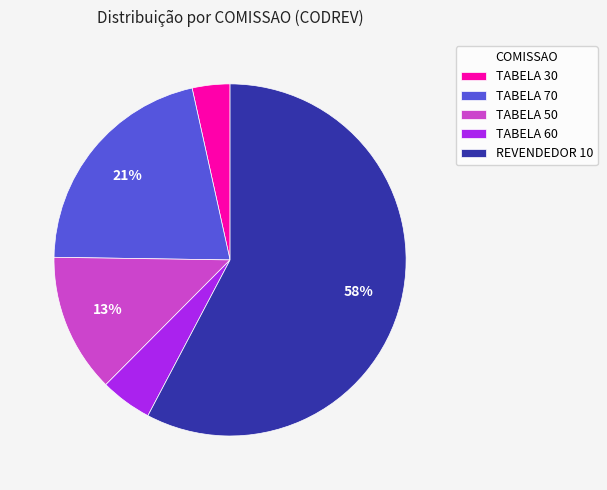

To the nearest percent, what is the difference between the TABELA 70 and TABELA 30 slice percentages?

18%